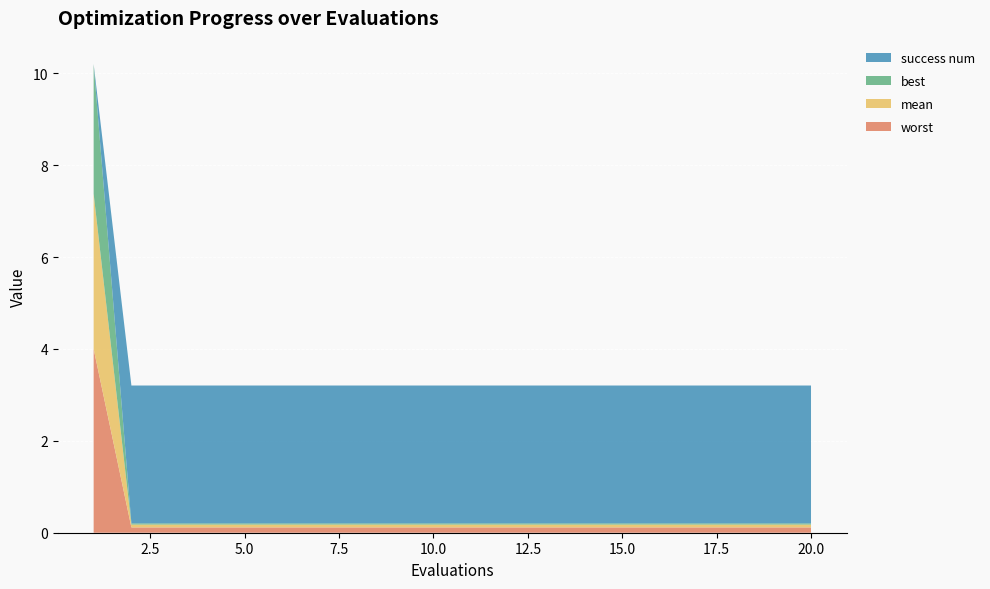

Reading left to right, what are all the values shown in this chart?

mean: 3.4	0.1	0.1	0.1	0.1	0.1	0.1	0.1	0.1	0.1	0.1	0.1	0.1	0.1	0.1	0.1	0.1	0.1	0.1	0.1
best: 2.8	0.0	0.0	0.0	0.0	0.0	0.0	0.0	0.0	0.0	0.0	0.0	0.0	0.0	0.0	0.0	0.0	0.0	0.0	0.0
worst: 4.0	0.1	0.1	0.1	0.1	0.1	0.1	0.1	0.1	0.1	0.1	0.1	0.1	0.1	0.1	0.1	0.1	0.1	0.1	0.1
success num: 0.0	3.0	3.0	3.0	3.0	3.0	3.0	3.0	3.0	3.0	3.0	3.0	3.0	3.0	3.0	3.0	3.0	3.0	3.0	3.0